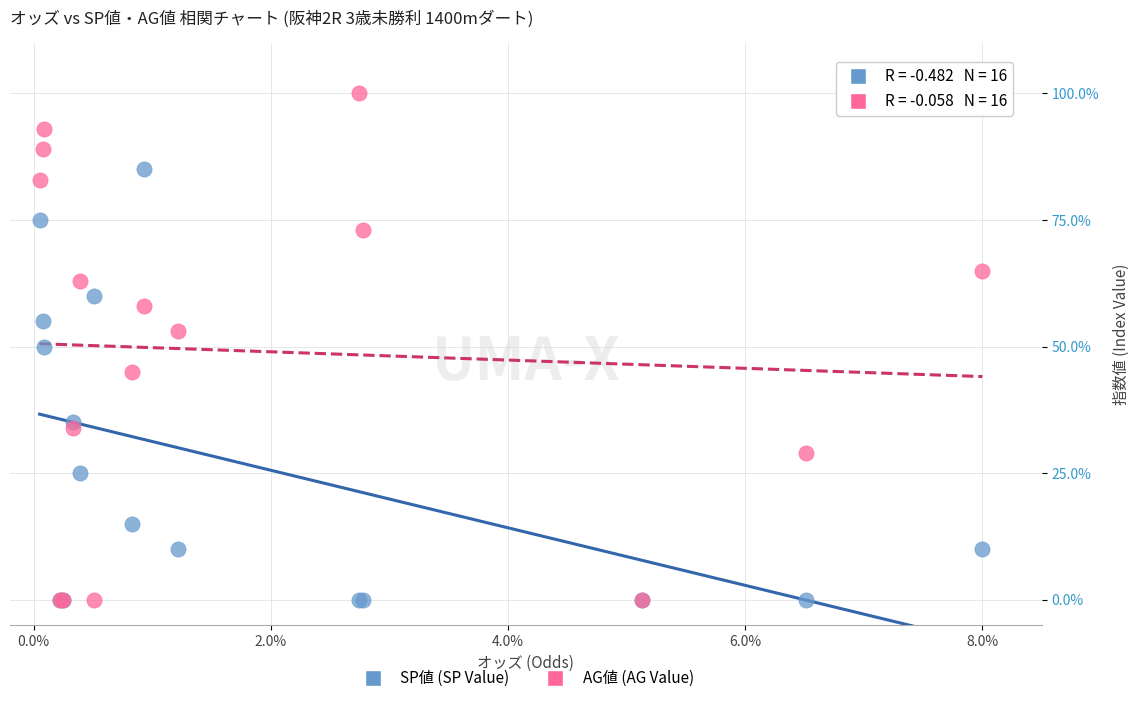

In the SP値 (SP Value) series, what Y value is closest to 42?

35